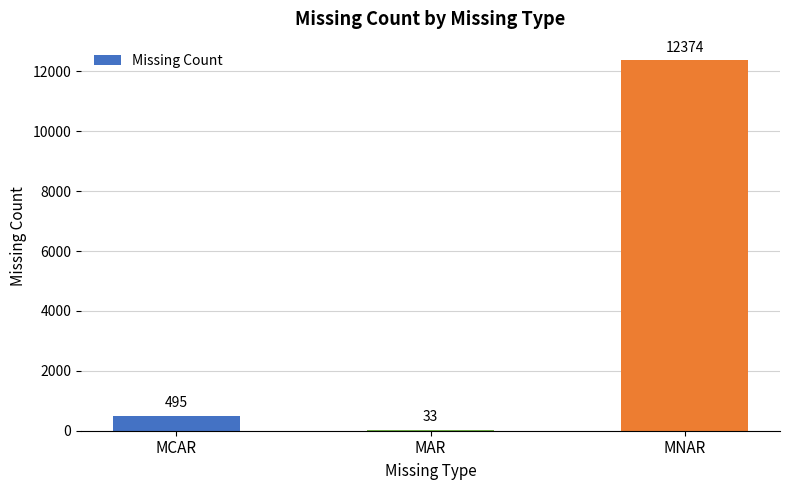

At which label is the value closest to 6203?

MCAR